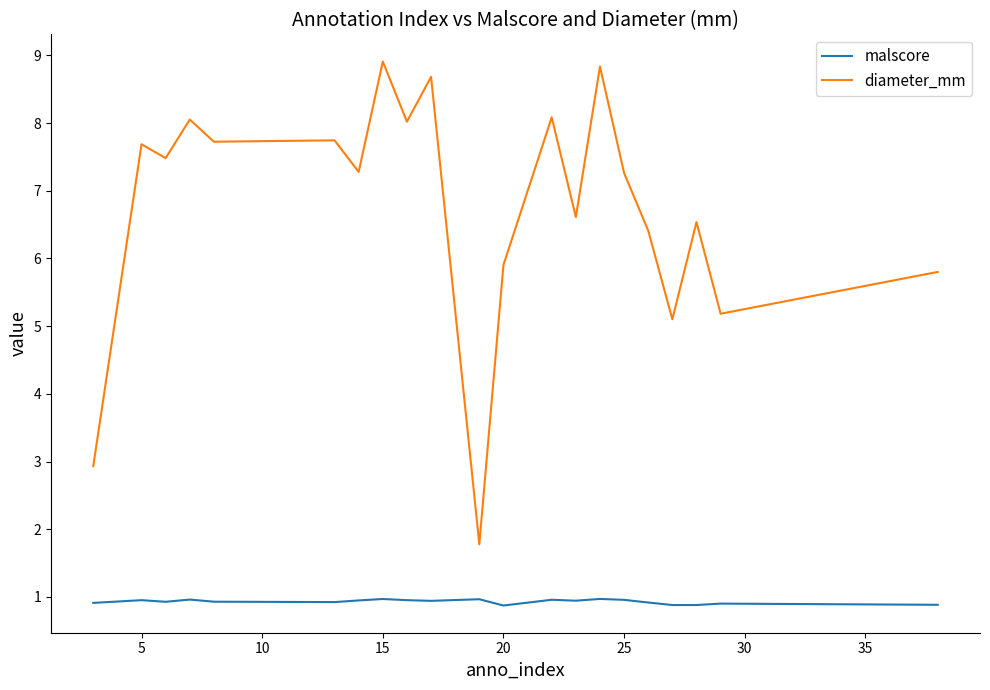

Rank the series by their maximum value, from lowest to highest.

malscore, diameter_mm